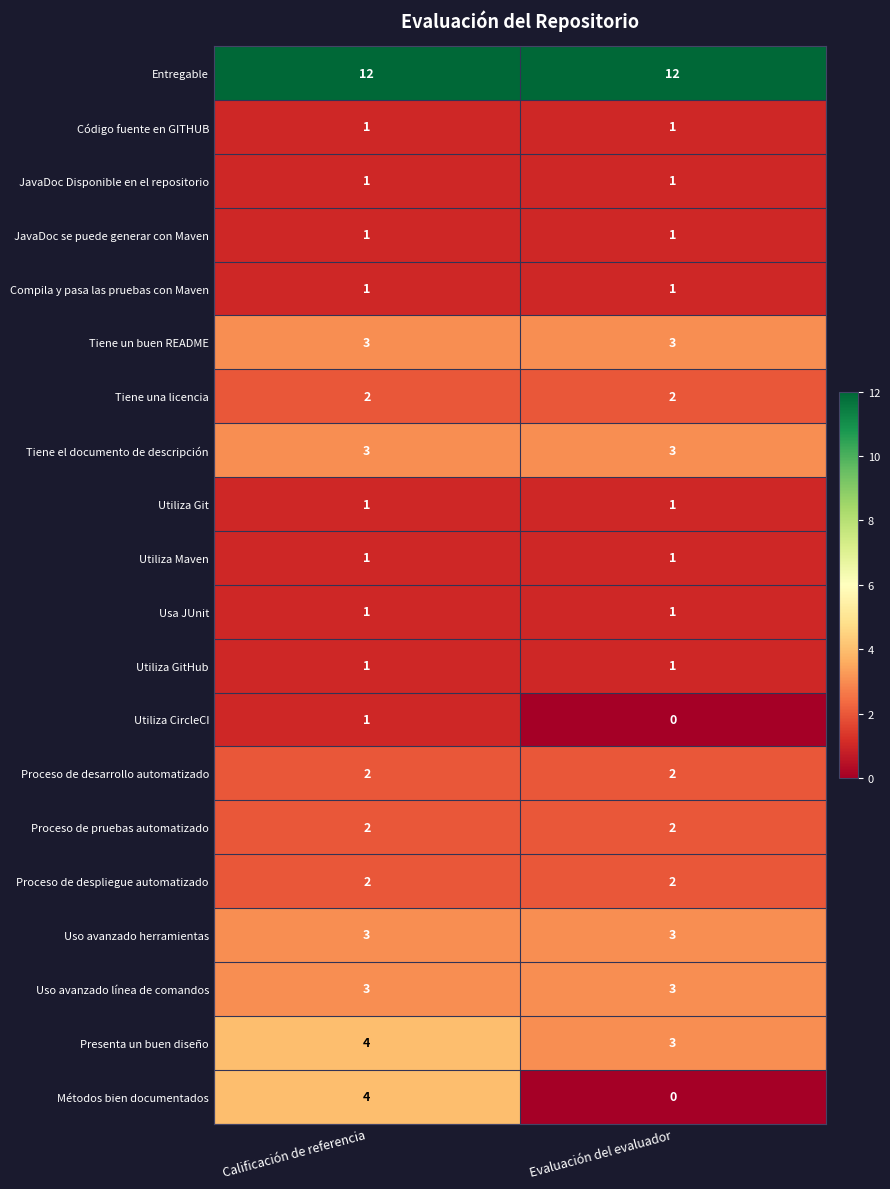

What is the difference between the highest and lowest values at Evaluación del evaluador?

12